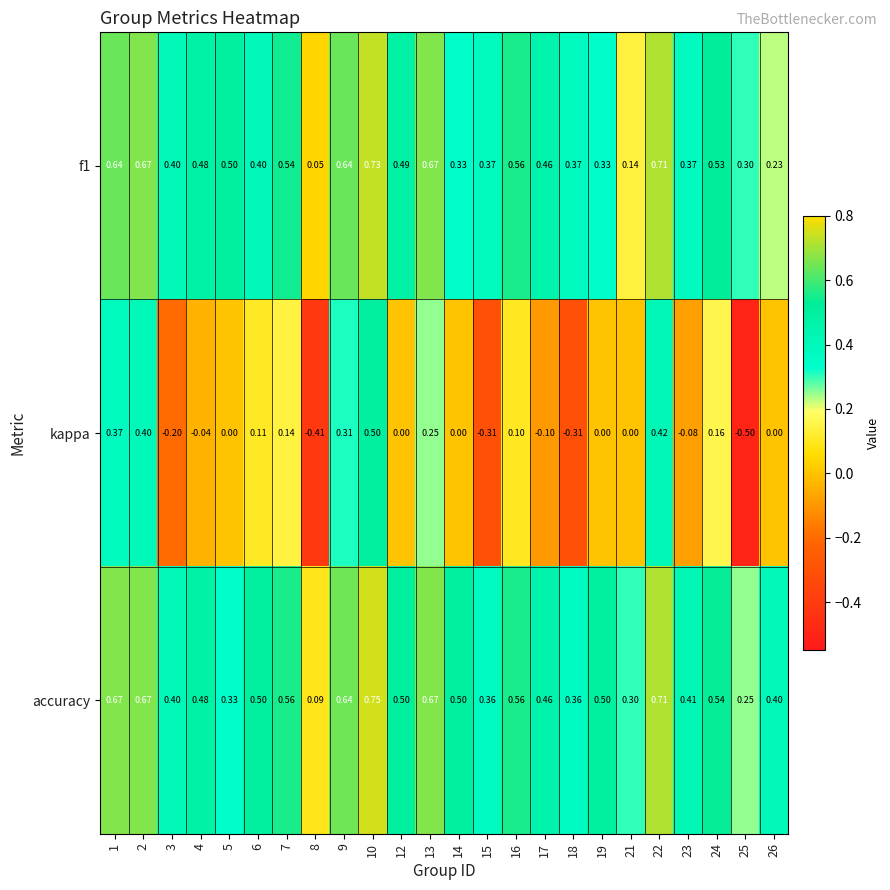

Which series changed the most between 14 and 21?

accuracy